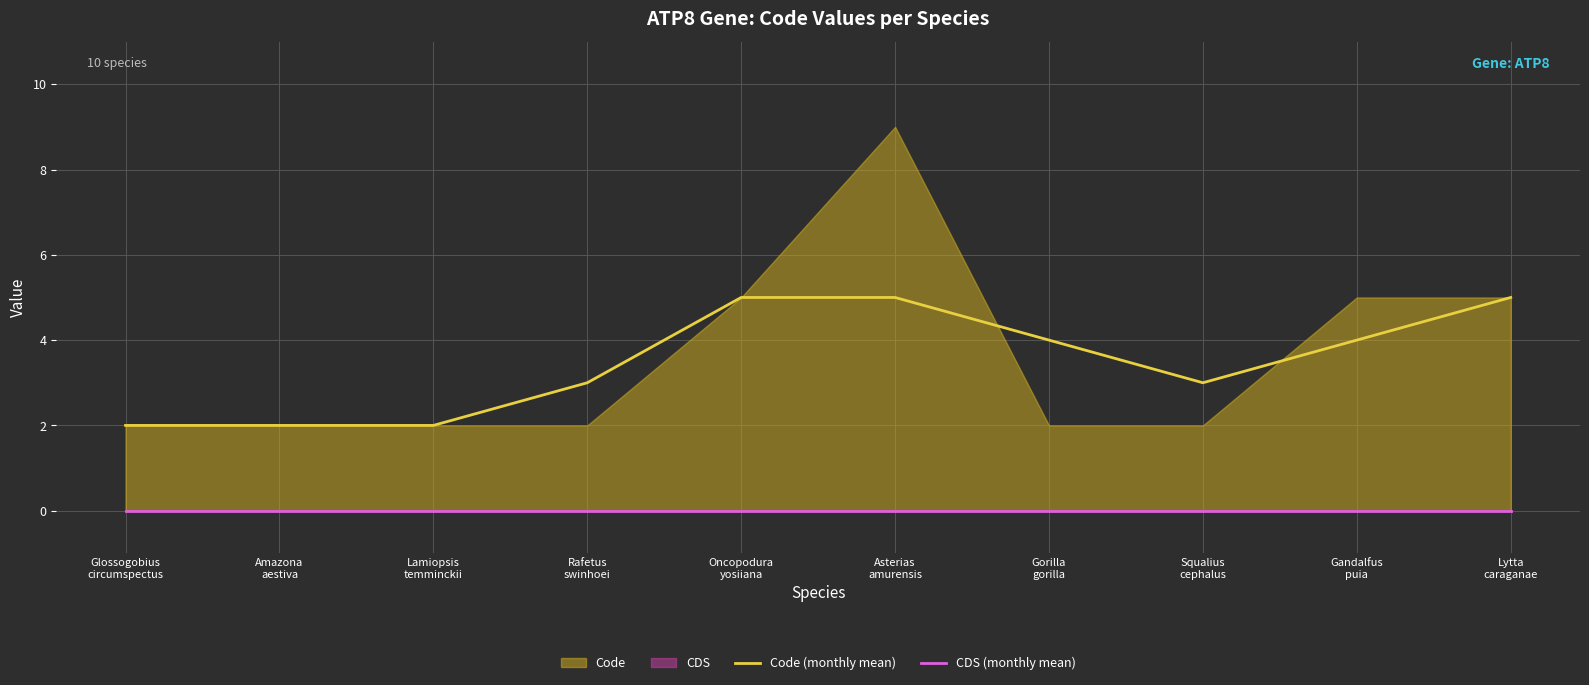

What is the highest value of the Code (monthly mean) series?

5